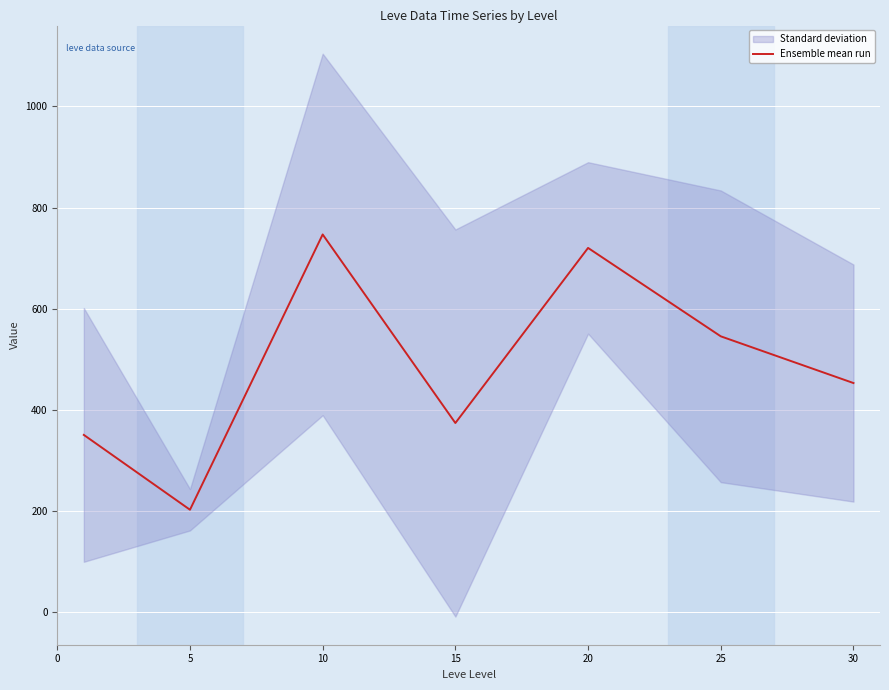

List the labels in order of value, smallest first.

5, 0, 15, 30, 25, 20, 10